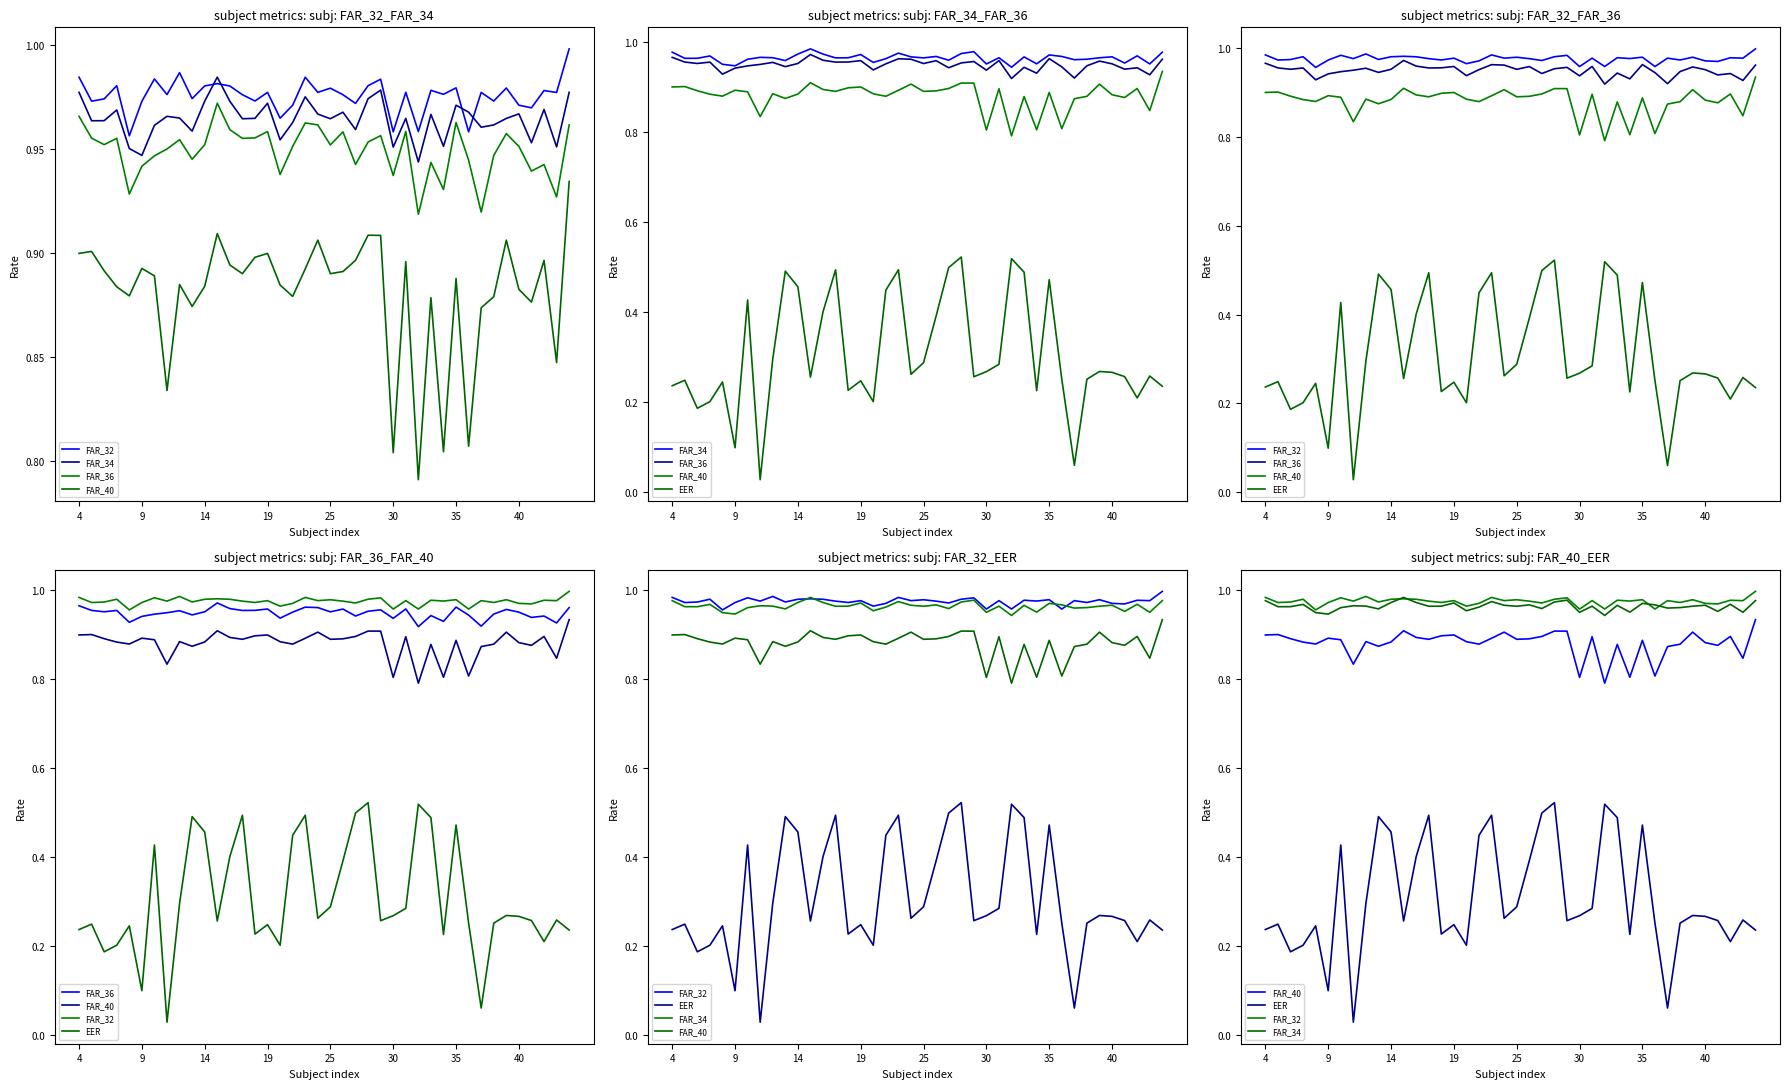

True or false: FAR_34 has a value of 1.0 at 18.

True